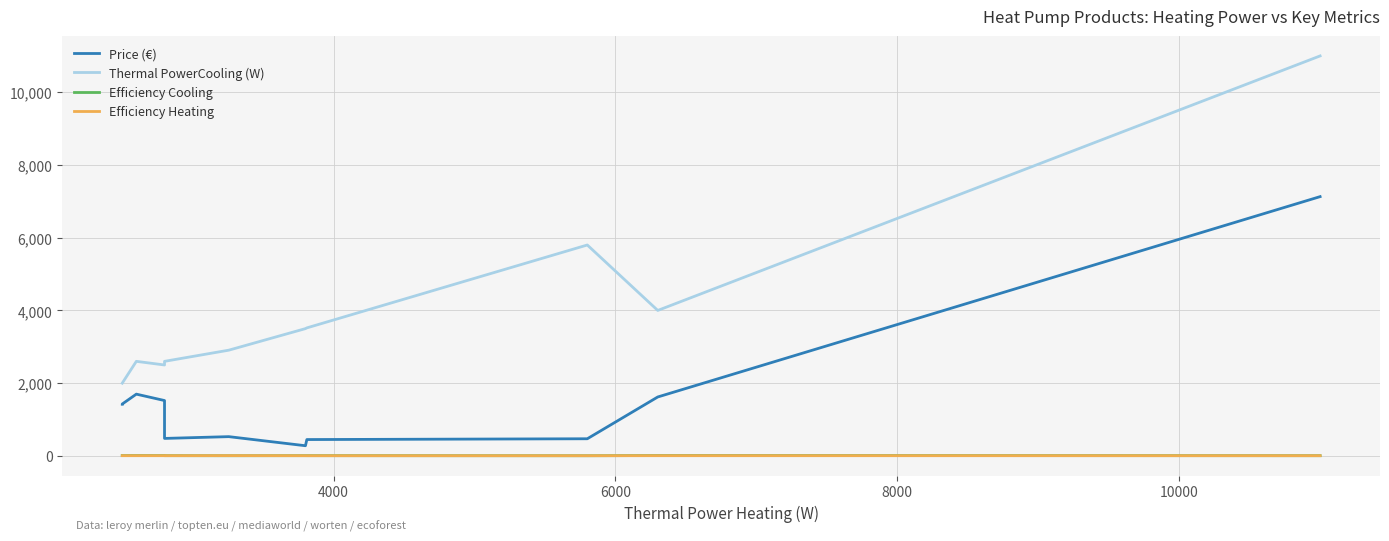

Which series has the largest range (max minus min)?

Thermal PowerCooling (W)